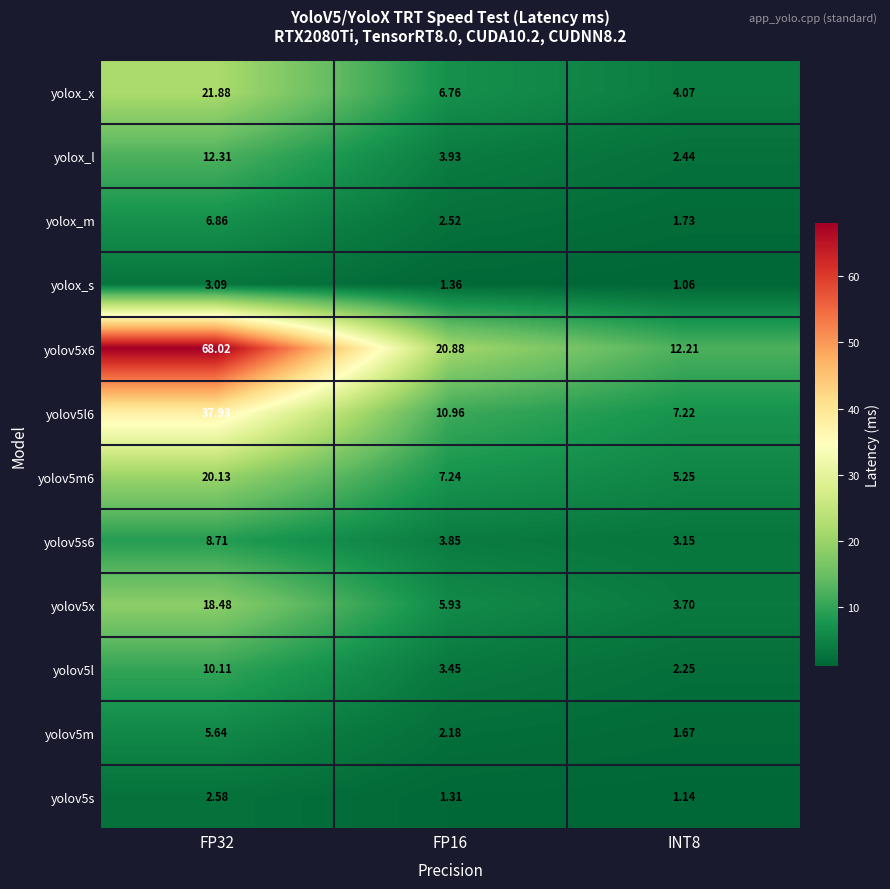

Is the value of yolov5x at FP32 greater than the value of yolox_m at FP32?

Yes